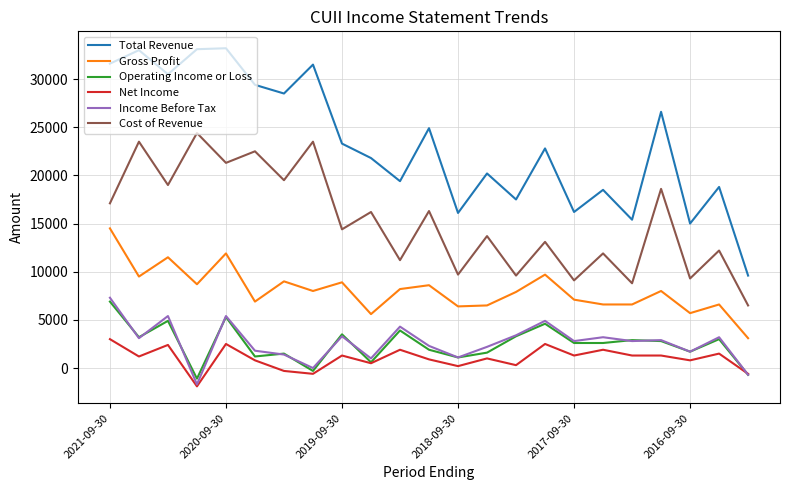

What is the minimum value for Cost of Revenue?

6500